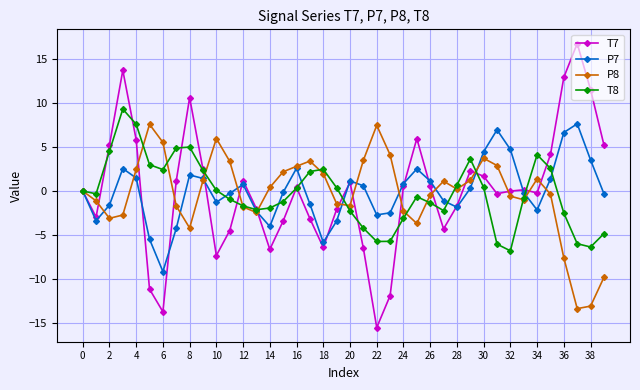

What is the value of the P7 point at the 2nd from the left?

-3.4